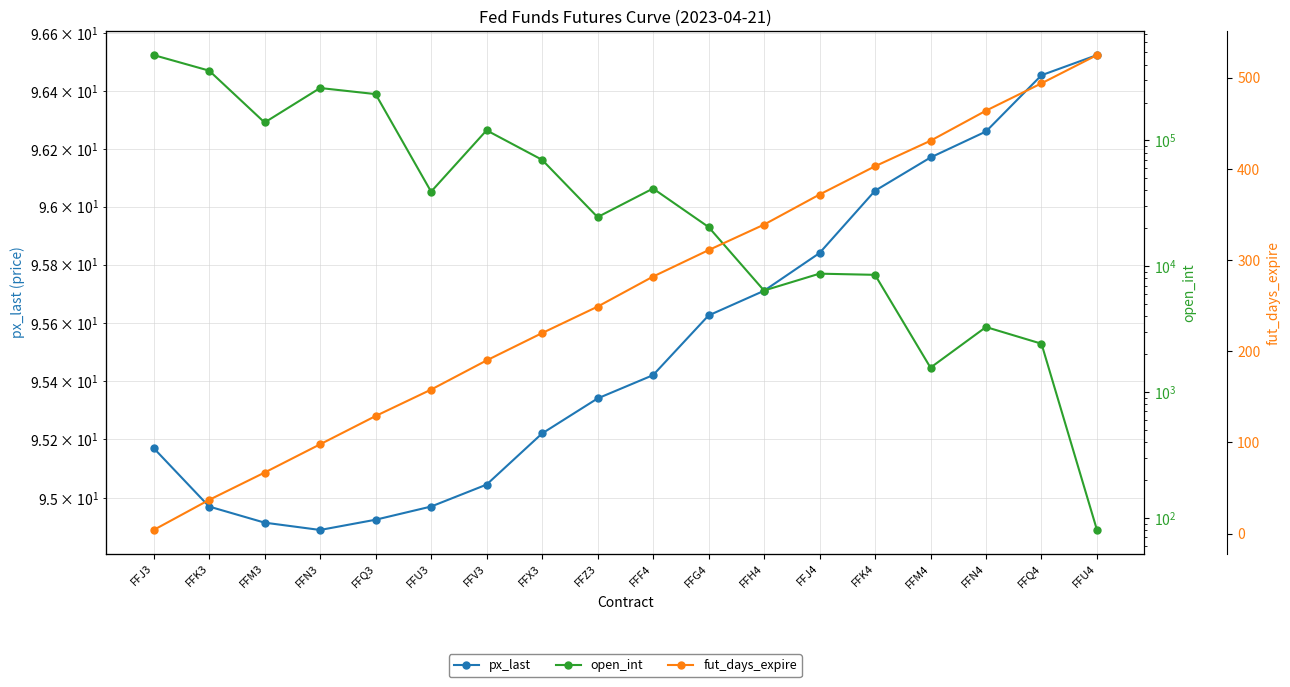

What is the minimum value for fut_days_expire?

4.0